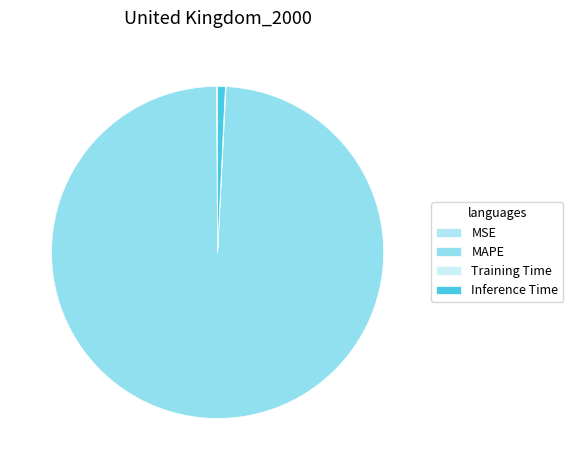

What percentage is the Inference Time slice, to the nearest percent?

1%